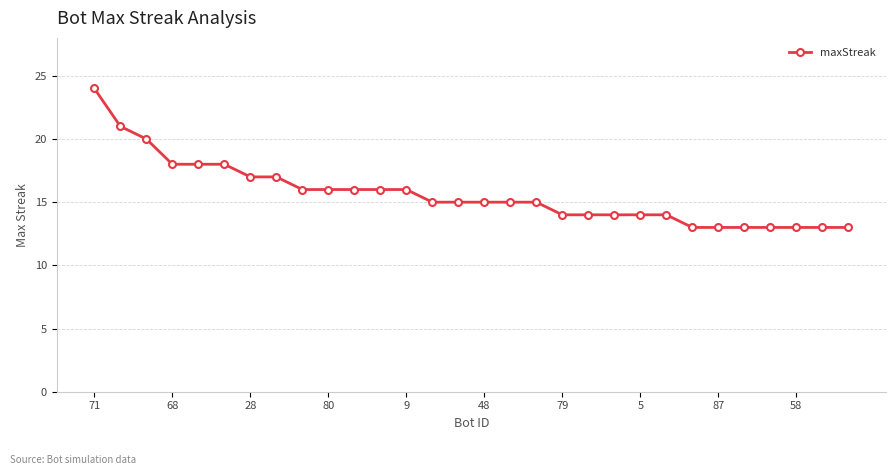

Reading left to right, extract all data points from this chart.

24	21	20	18	18	18	17	17	16	16	16	16	16	15	15	15	15	15	14	14	14	14	14	13	13	13	13	13	13	13